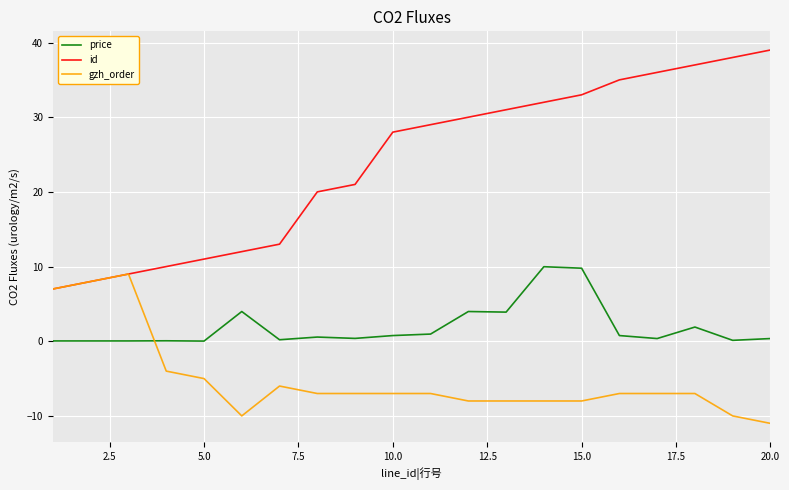

What is the difference between the maximum and minimum values in the price series?

10.0